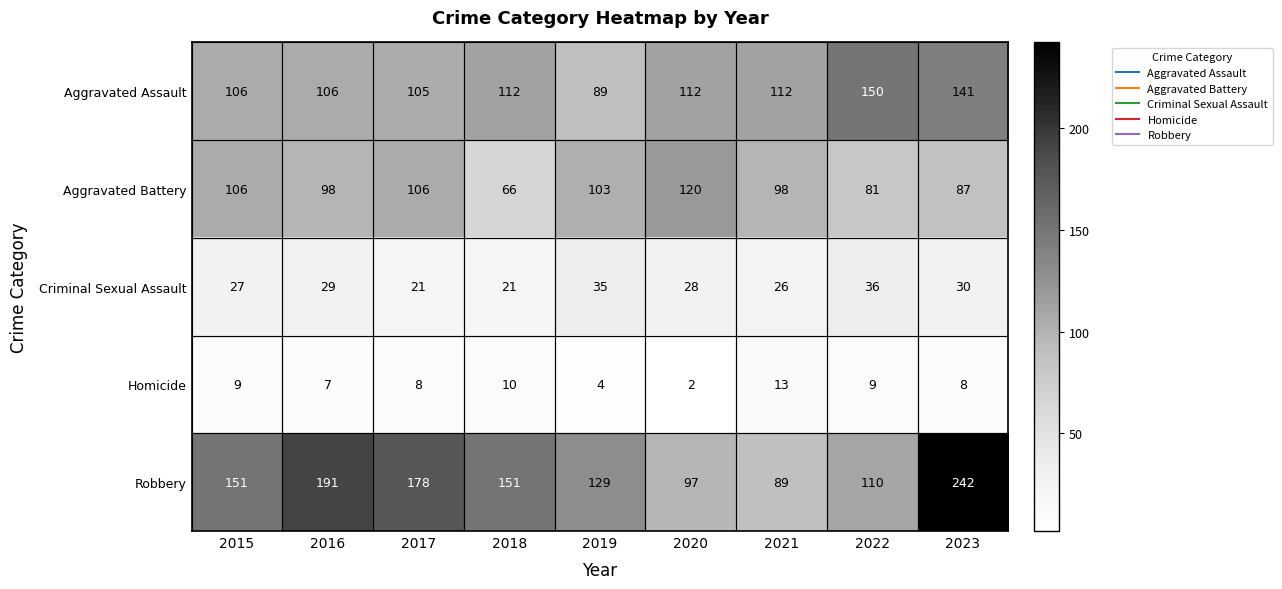

The Homicide series shows 4 at 2019. True or false?

True